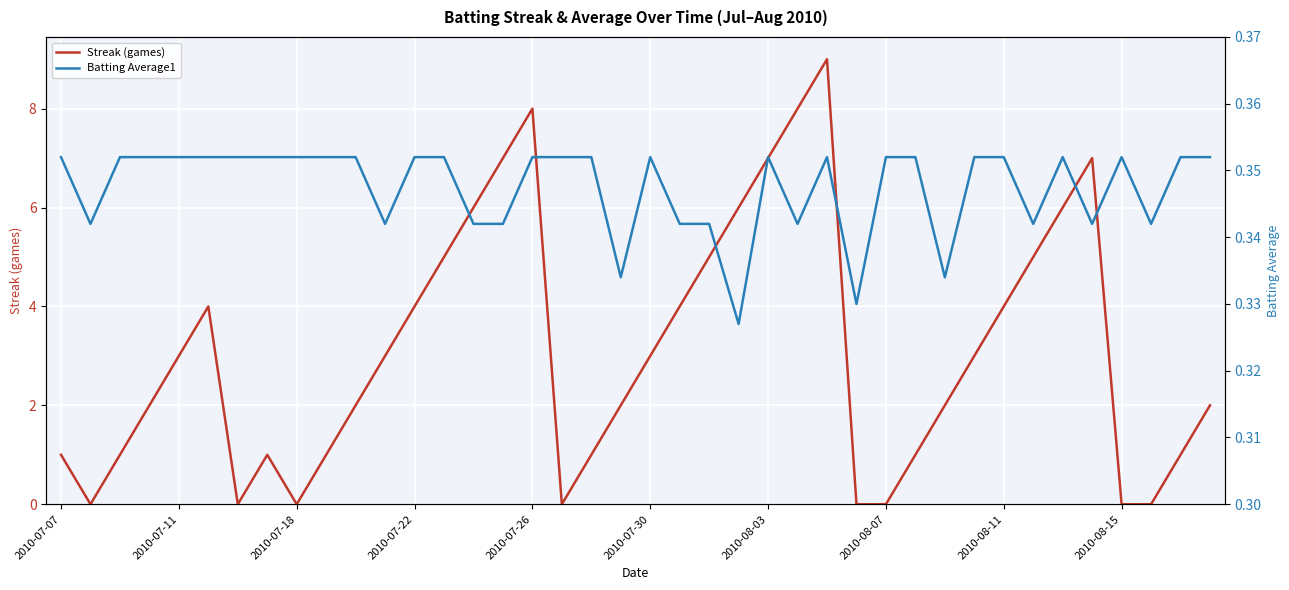

Is the value of Batting Average1 at 34 greater than the value of Streak (games) at 32?

No